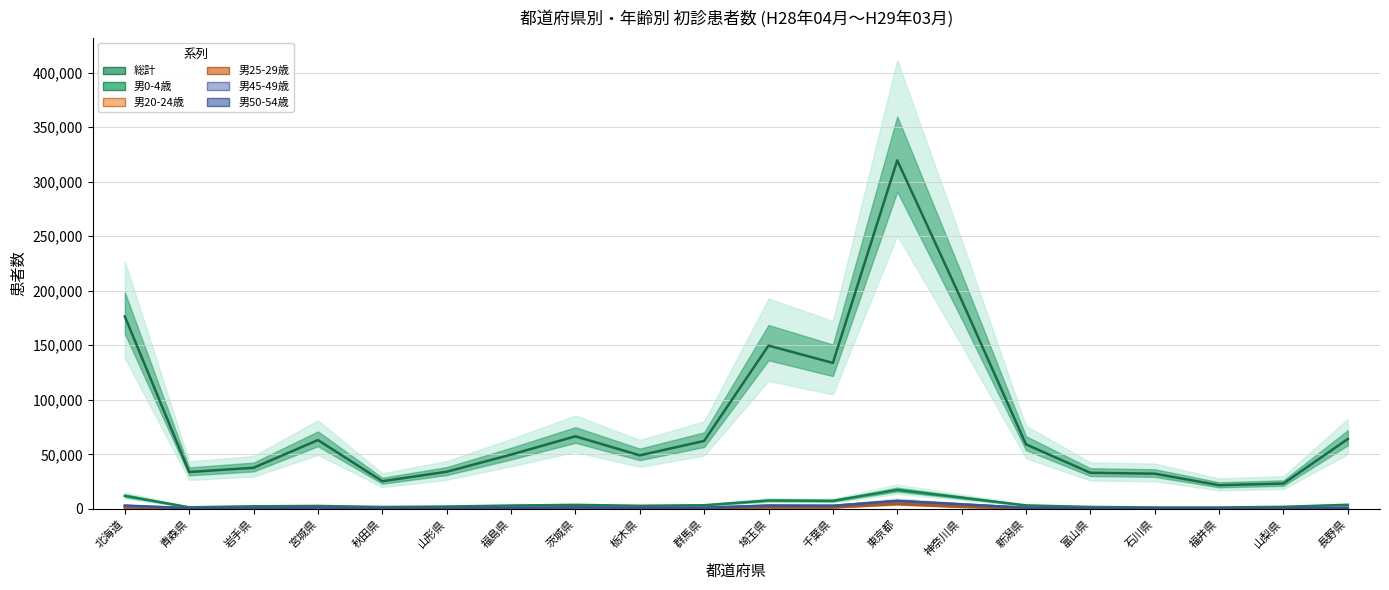

Reading left to right, extract all data points from this chart.

総計: 176419	33791	37680	63078	25326	34039	49731	66537	49070	62303	149734	133830	319627	191378	59137	33092	32256	21674	23231	64072
男0-4歳: 11915	1417	2350	2677	1712	2126	3027	3642	2812	3312	7658	7335	17366	10300	3161	1755	1267	1269	1859	3727
男20-24歳: 1376	237	250	776	154	232	460	641	463	518	1501	1420	5023	2184	460	250	389	216	207	526
男25-29歳: 1354	234	225	672	159	246	423	633	469	489	1278	1277	4385	1828	455	254	322	193	158	461
男45-49歳: 2673	568	558	1238	346	474	730	1315	957	1073	3028	2885	7105	4218	910	528	583	358	383	948
男50-54歳: 3020	666	625	1302	433	518	917	1330	1002	1007	2917	2697	7285	4068	994	529	555	393	396	1000